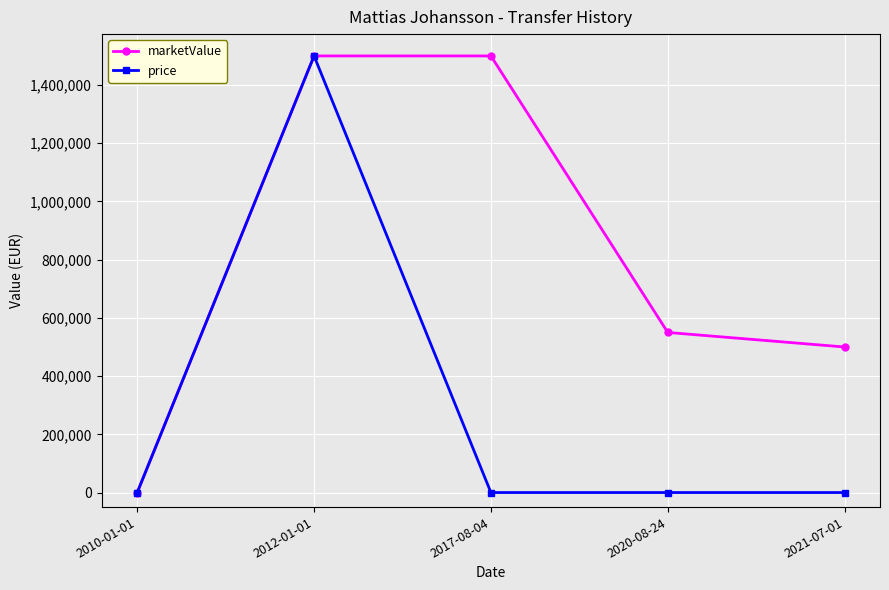

Rank the series by their average value, from lowest to highest.

price, marketValue